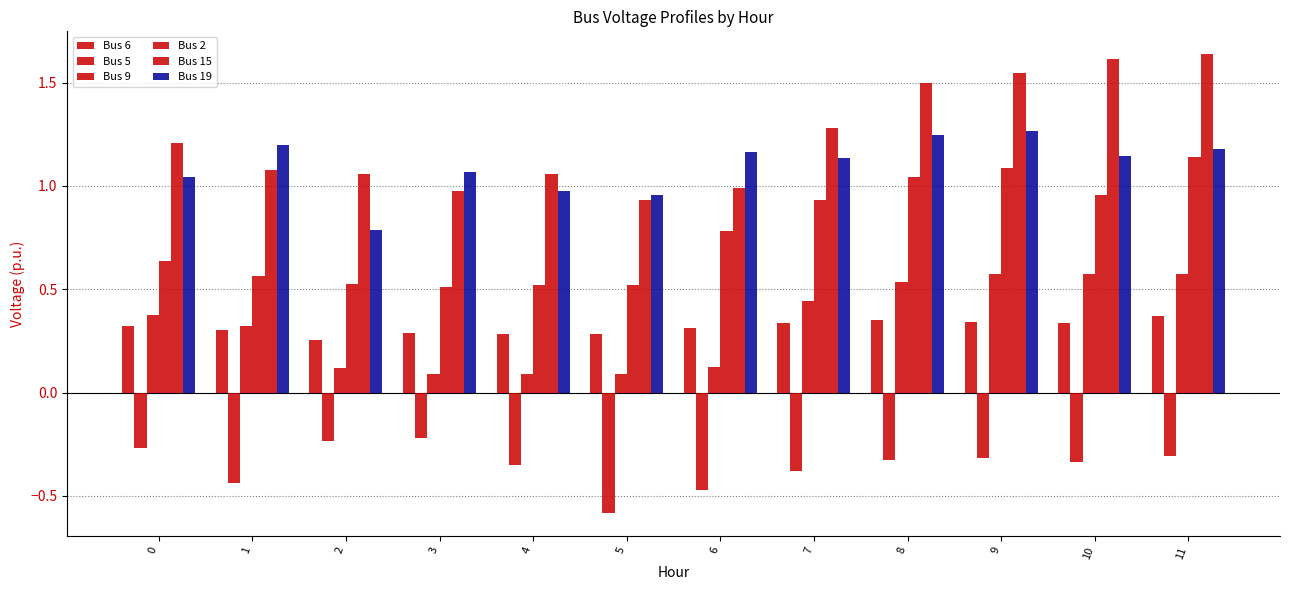

Count the number of data series in this chart.

6